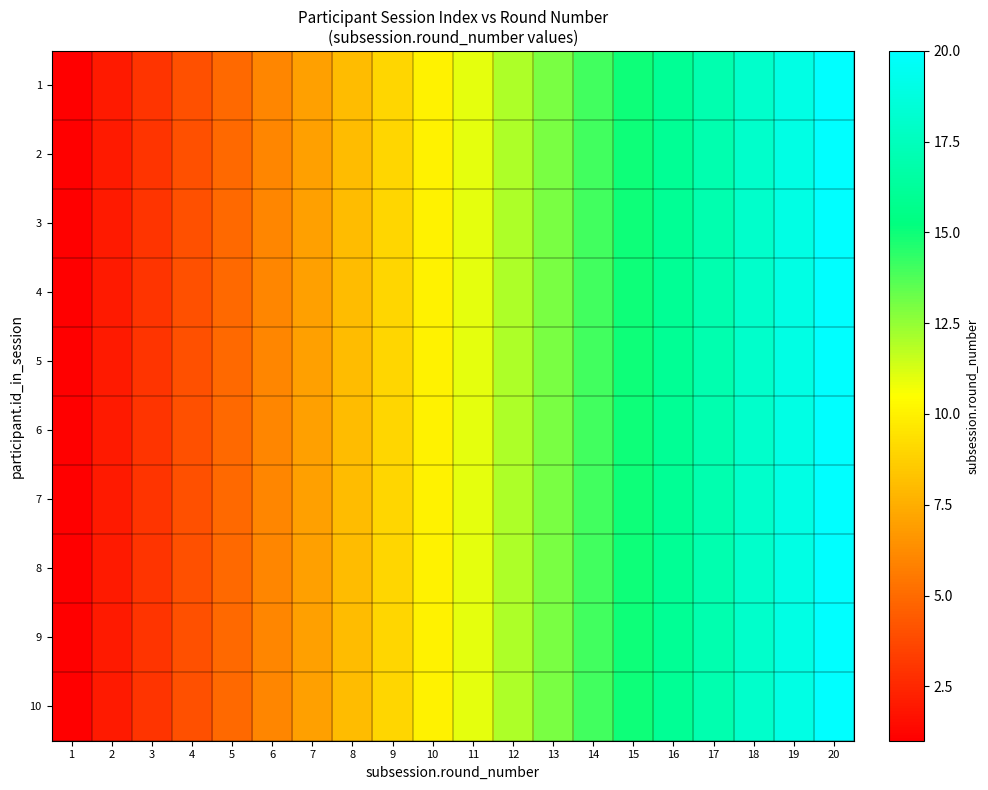

At which category is the sum across all series the highest?

20